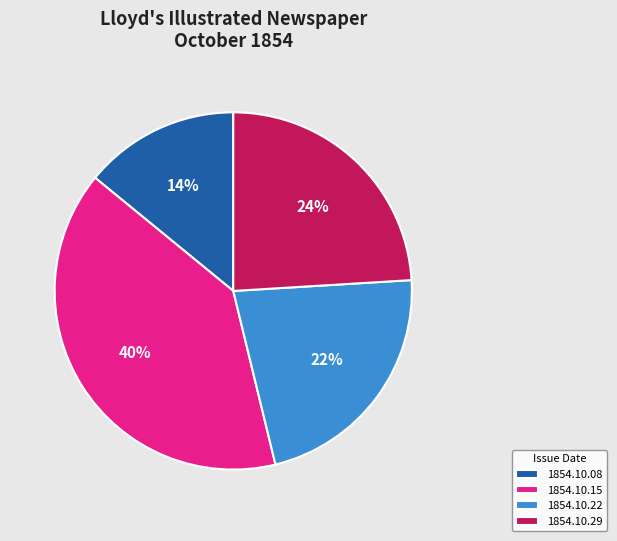

True or false: 1854.10.22 accounts for 22% of the total.

True